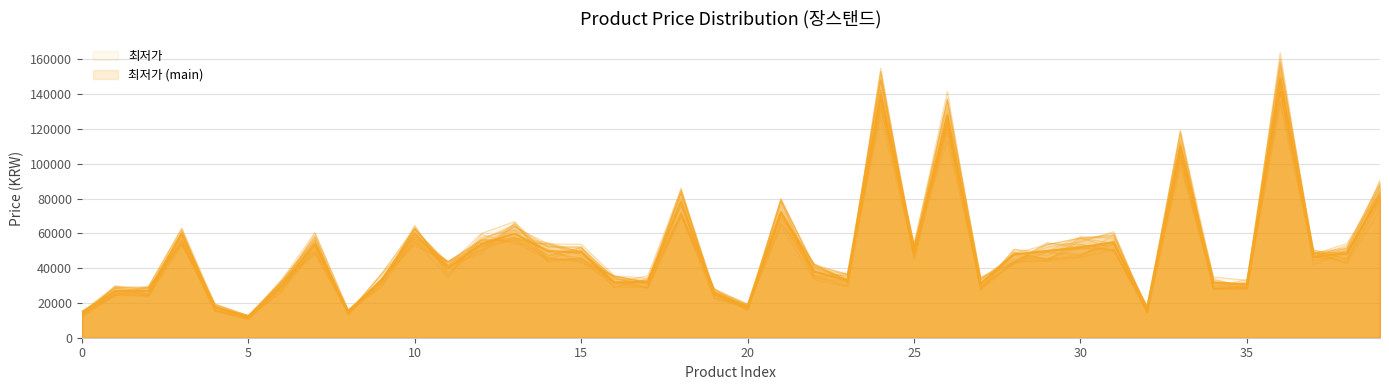

Where is the first local minimum?

5